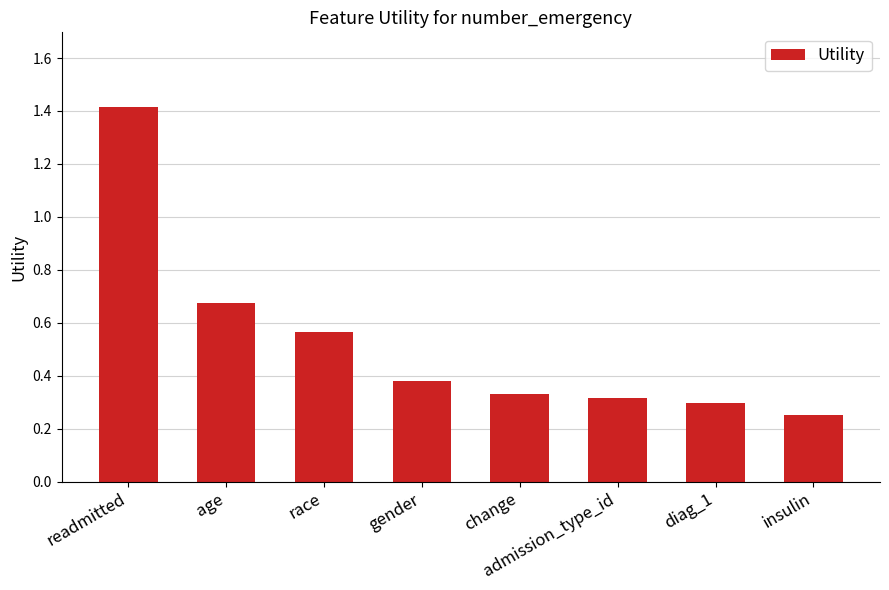

Is it true that the value at readmitted is 0.8?

False